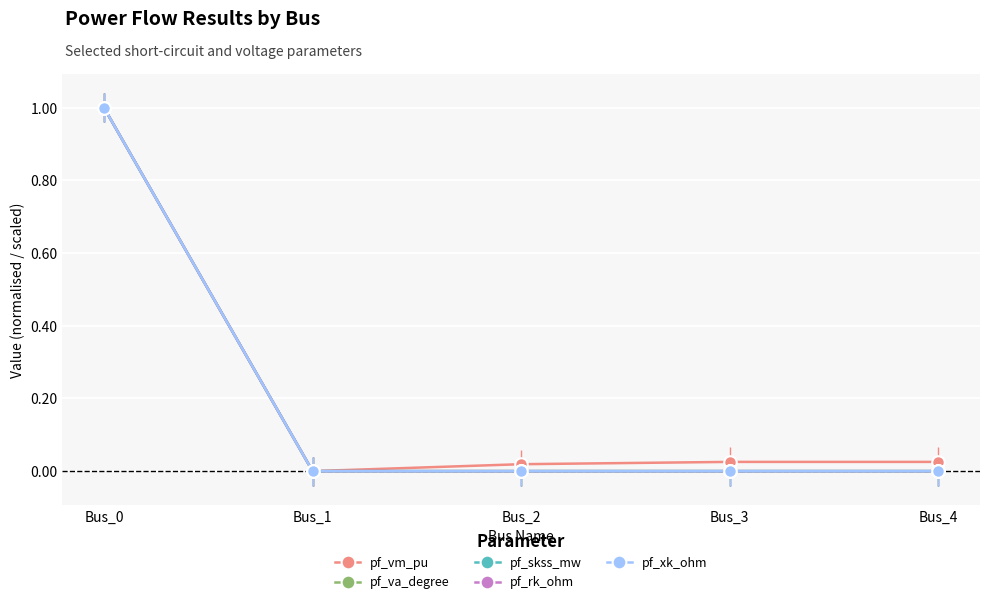

Which category has the lowest value in the pf_va_degree series?

Bus_1